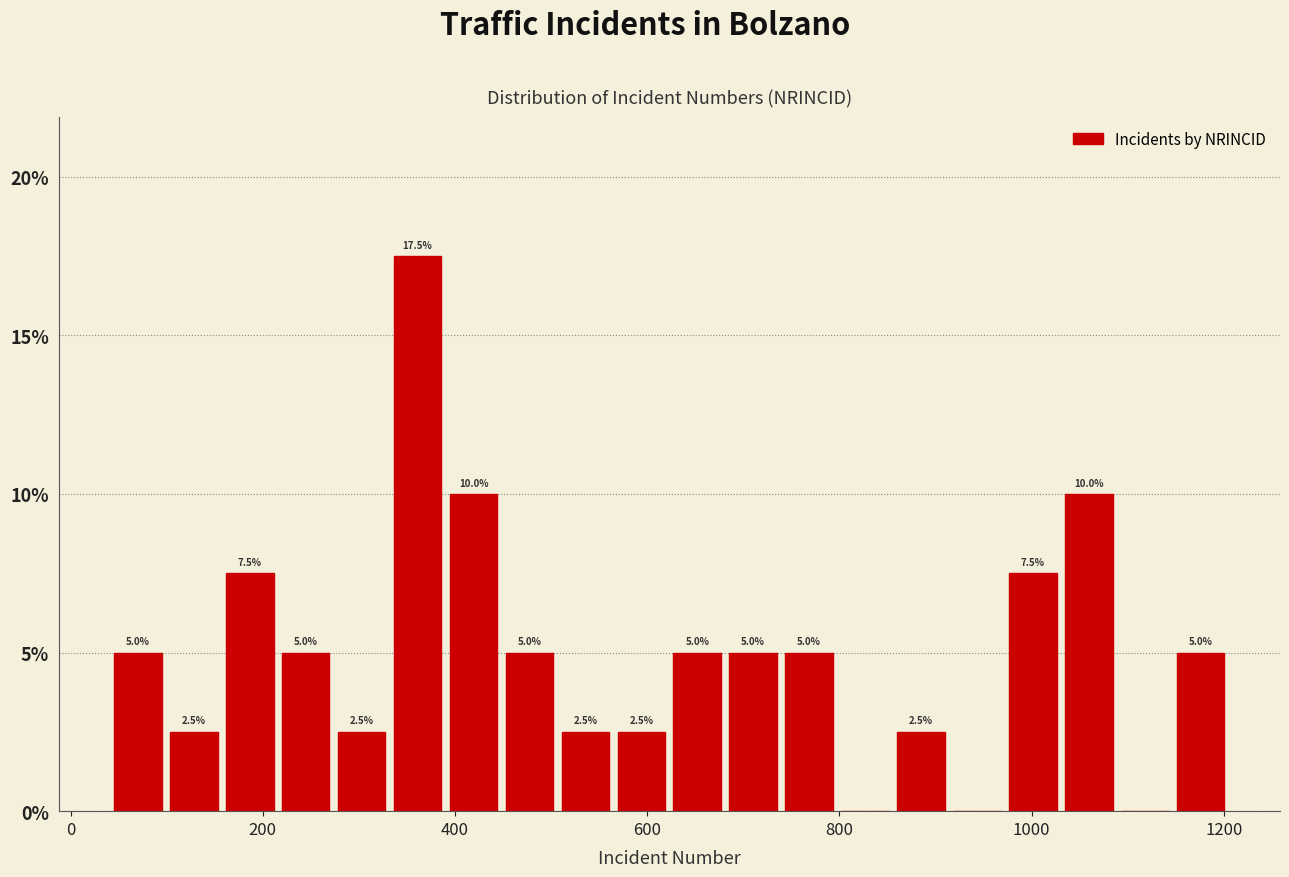

Read against the x-axis, roughly where is the centre of the tallest bar?

360